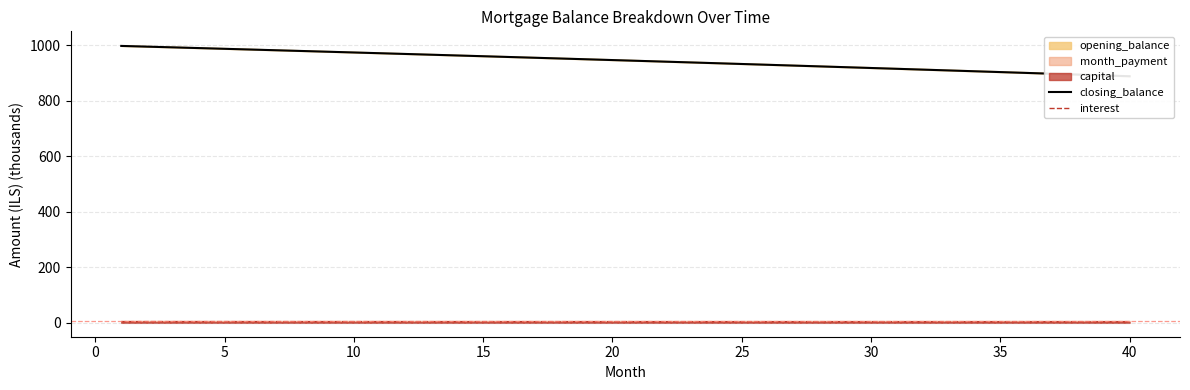

What is the maximum value shown in the chart?

997.4